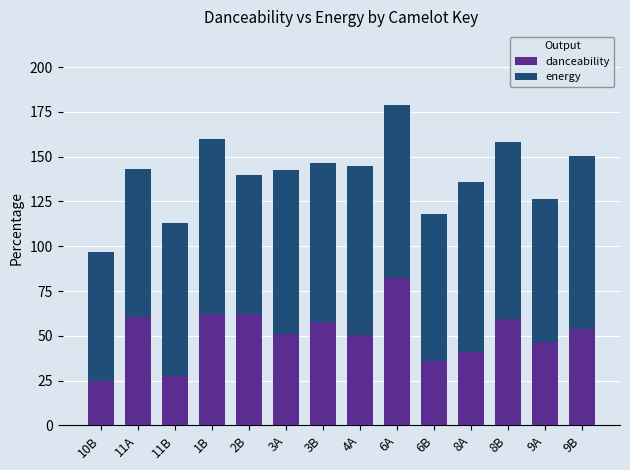

At which label does danceability reach its peak?

6A